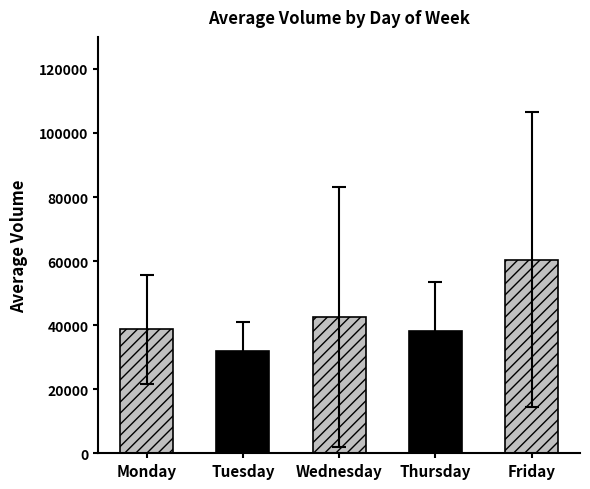

Between Wednesday and Monday, which is larger?

Wednesday